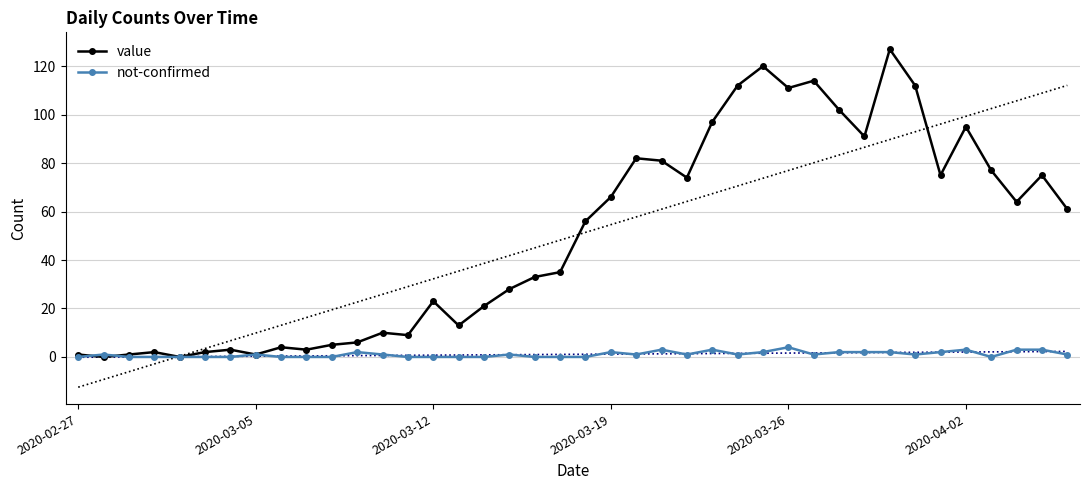

What are all the series names shown in the legend?

value, not-confirmed